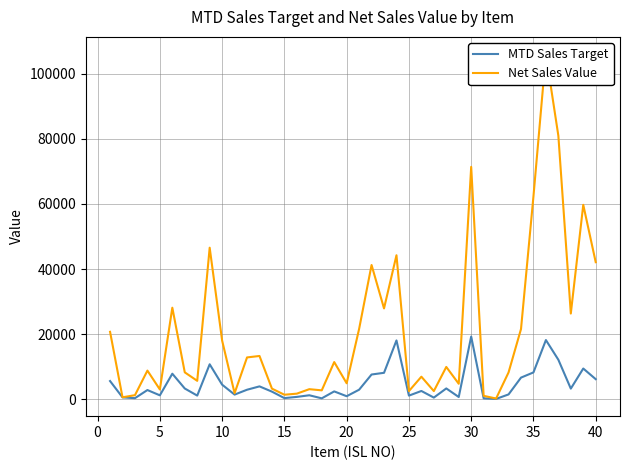

How many lines are shown in the chart?

2